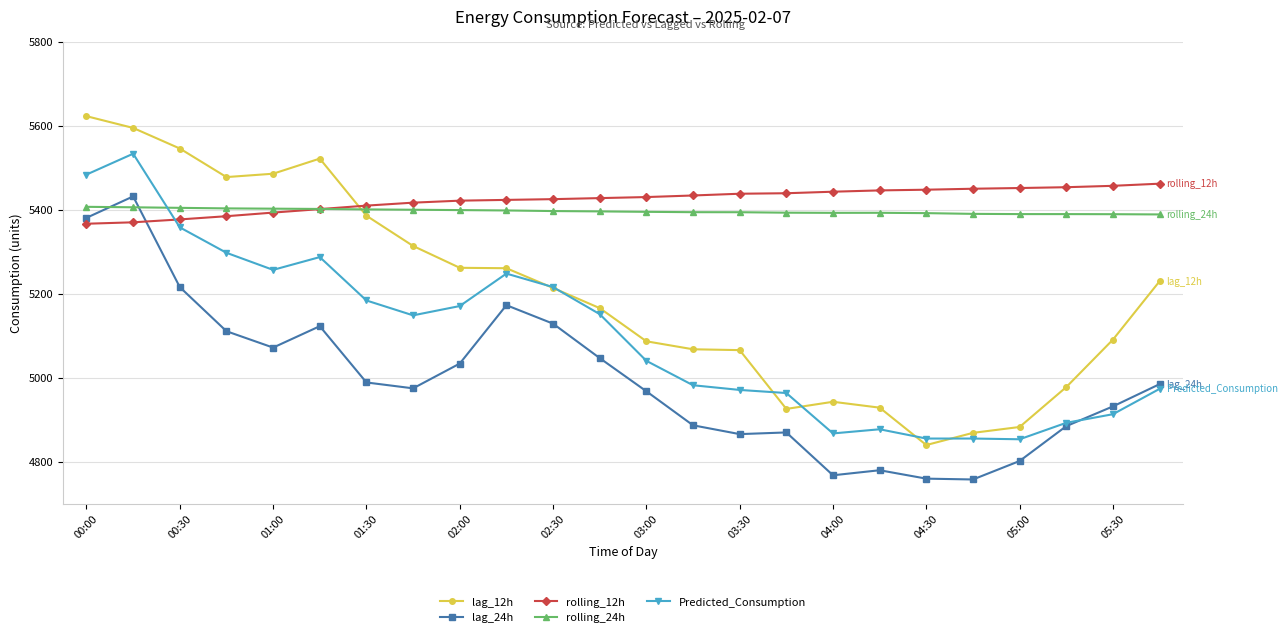

Which series has the largest total across all categories?

rolling_12h